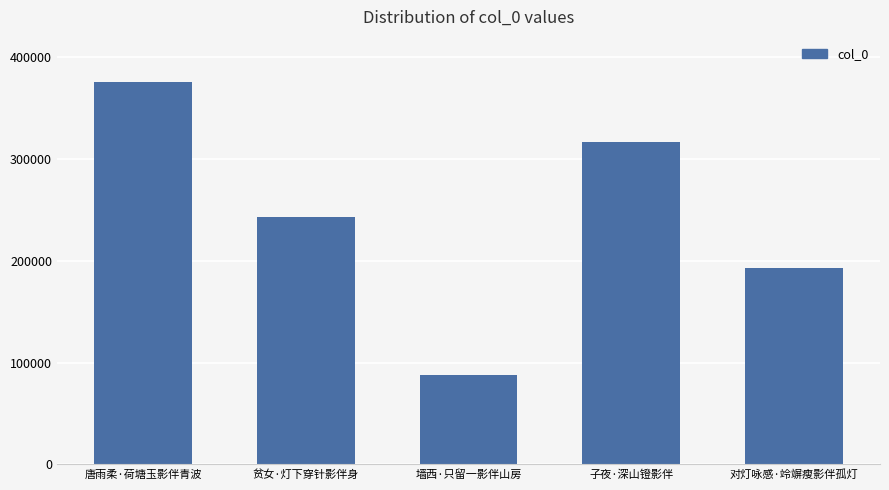

Approximately how many times larger is the value at 唐雨柔·荷塘玉影伴青波 compared to 对灯咏感·竛竮瘦影伴孤灯?

2.0